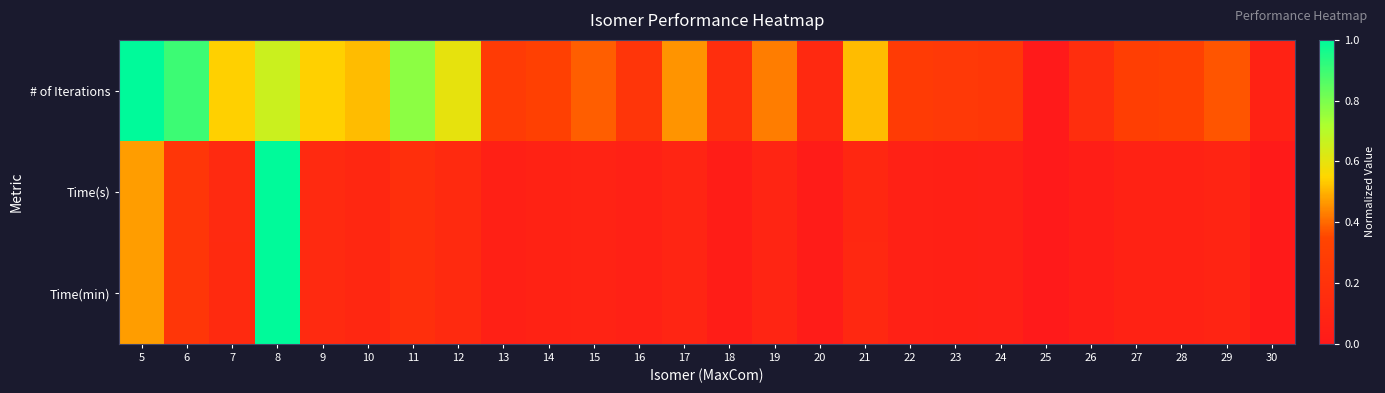

Reading right to left, transcribe all the data shown in this chart.

# of Iterations: 30=0.1	29=0.4	28=0.3	27=0.3	26=0.2	25=0.0	24=0.2	23=0.3	22=0.3	21=0.5	20=0.1	19=0.4	18=0.2	17=0.5	16=0.2	15=0.4	14=0.3	13=0.3	12=0.6	11=0.8	10=0.5	9=0.5	8=0.7	7=0.5	6=0.9	5=1.0
Time(s): 30=0.0	29=0.1	28=0.1	27=0.1	26=0.0	25=0.0	24=0.1	23=0.1	22=0.1	21=0.1	20=0.0	19=0.1	18=0.0	17=0.1	16=0.1	15=0.1	14=0.1	13=0.1	12=0.1	11=0.2	10=0.1	9=0.1	8=1.0	7=0.1	6=0.2	5=0.5
Time(min): 30=0.0	29=0.1	28=0.1	27=0.1	26=0.0	25=0.0	24=0.1	23=0.1	22=0.1	21=0.1	20=0.0	19=0.1	18=0.0	17=0.1	16=0.1	15=0.1	14=0.1	13=0.1	12=0.1	11=0.2	10=0.1	9=0.1	8=1.0	7=0.1	6=0.2	5=0.5